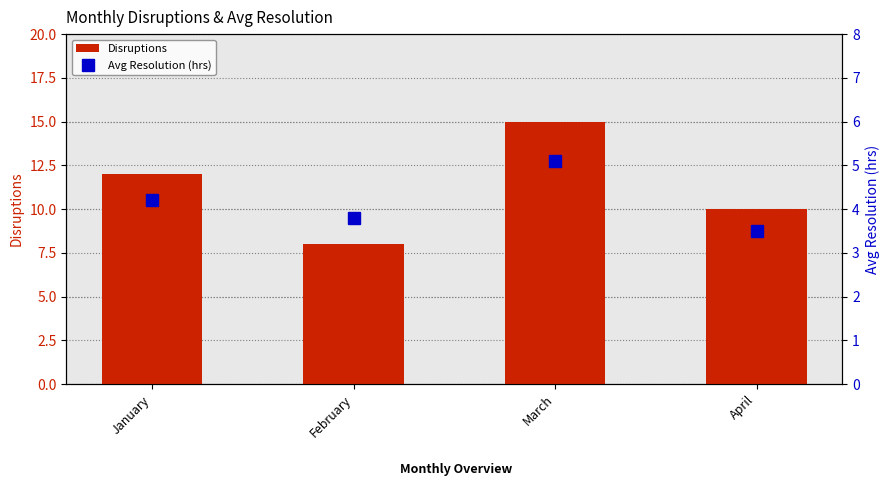

At which category is the sum across all series the highest?

March